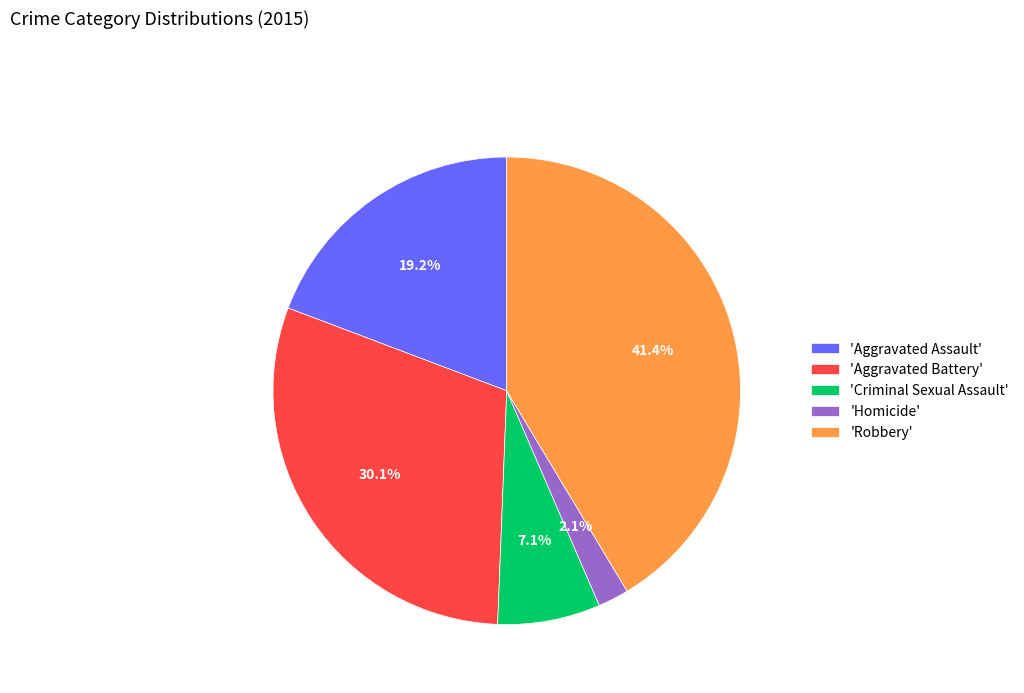

Approximately how many times larger is the value at 'Aggravated Battery' compared to 'Robbery'?

0.7